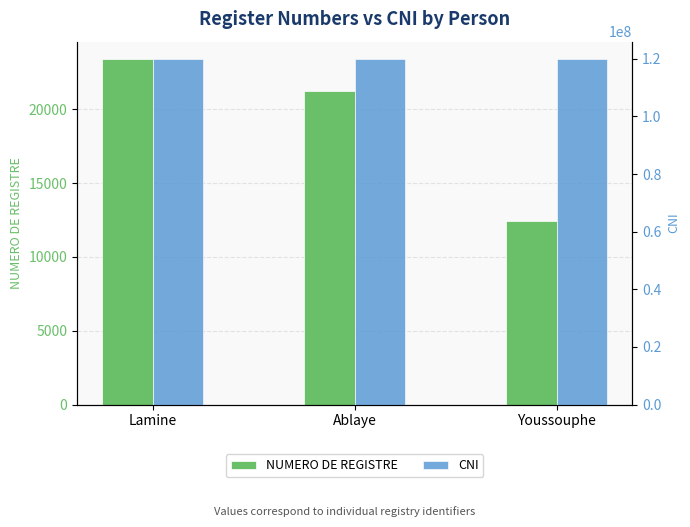

What position from the left is Ablaye?

2